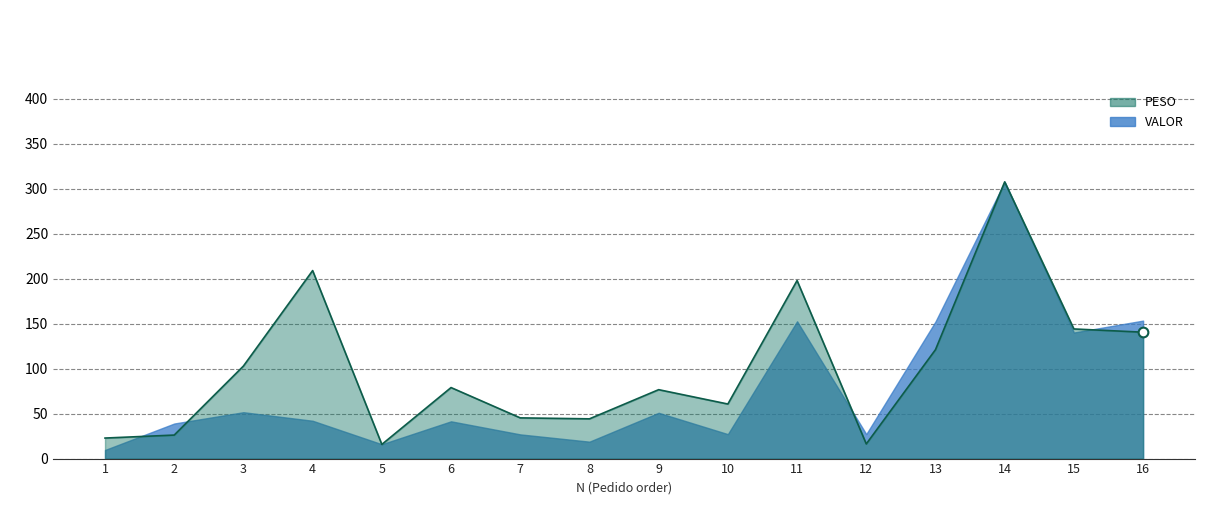

Is it true that the value at 14 is 307.4?

True